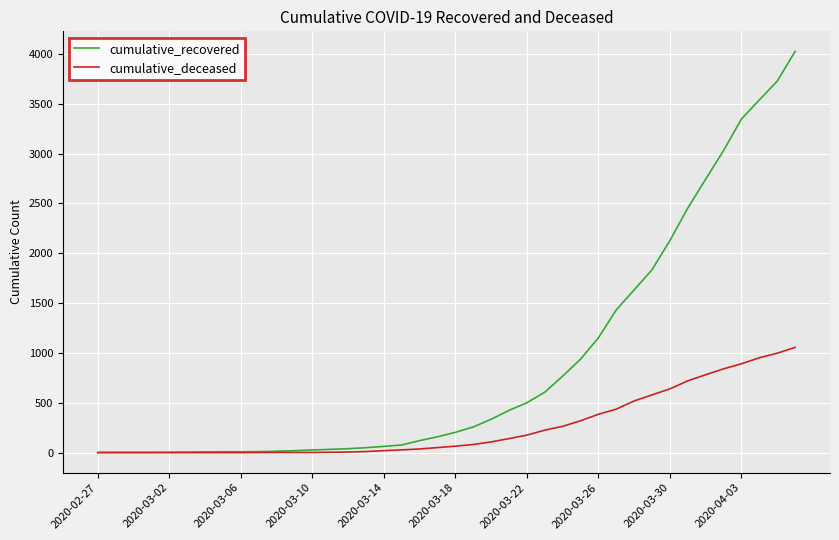

Which series has the largest total across all categories?

cumulative_recovered